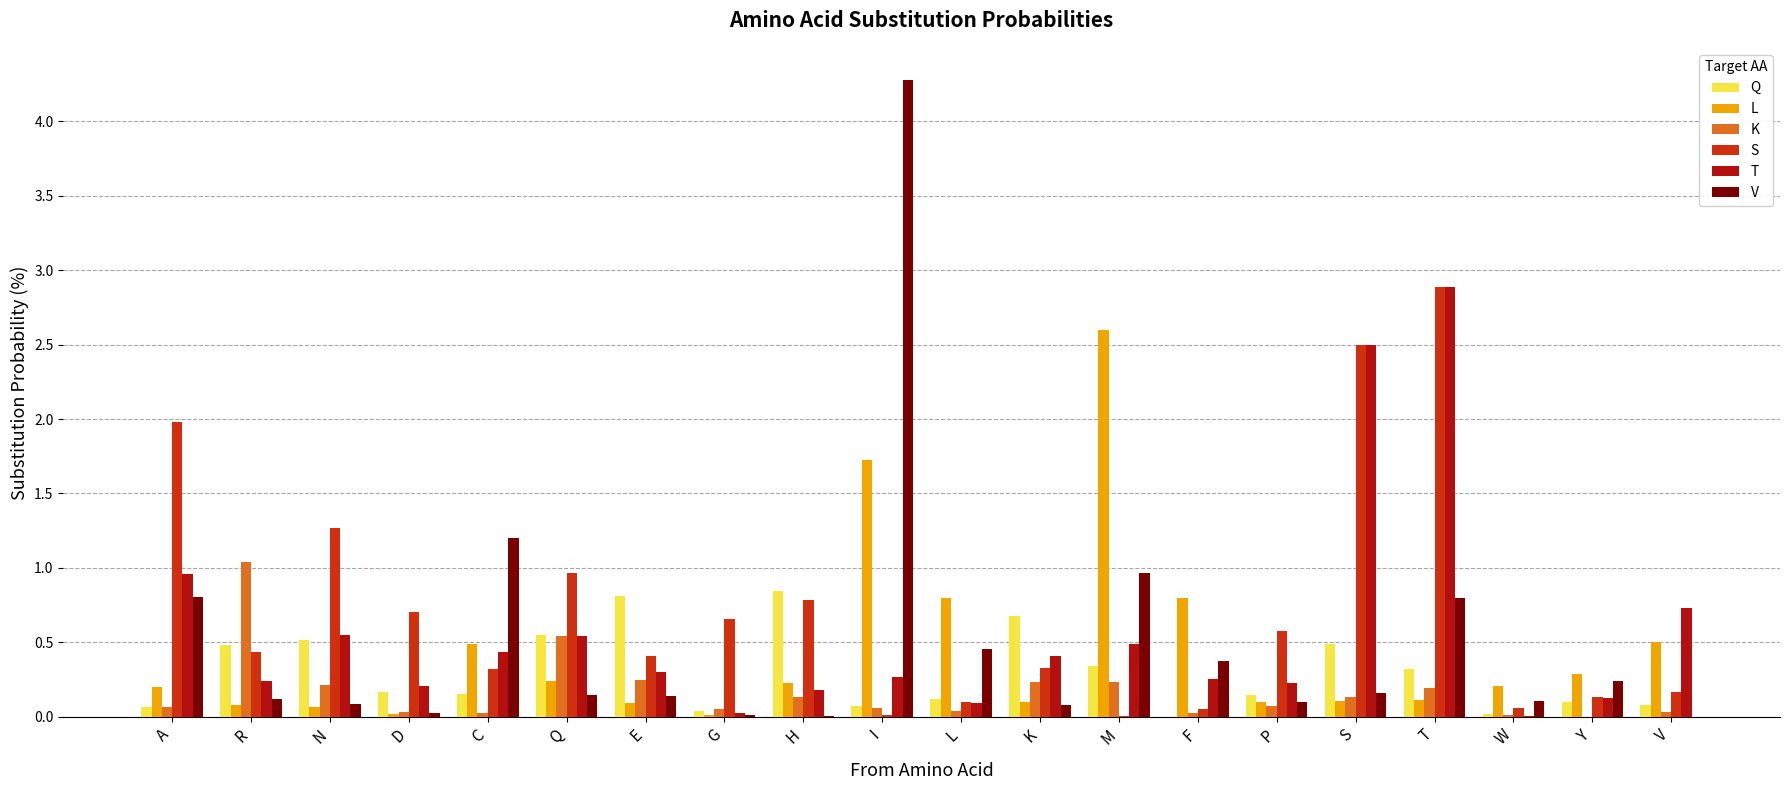

Which series has the widest spread of values?

V